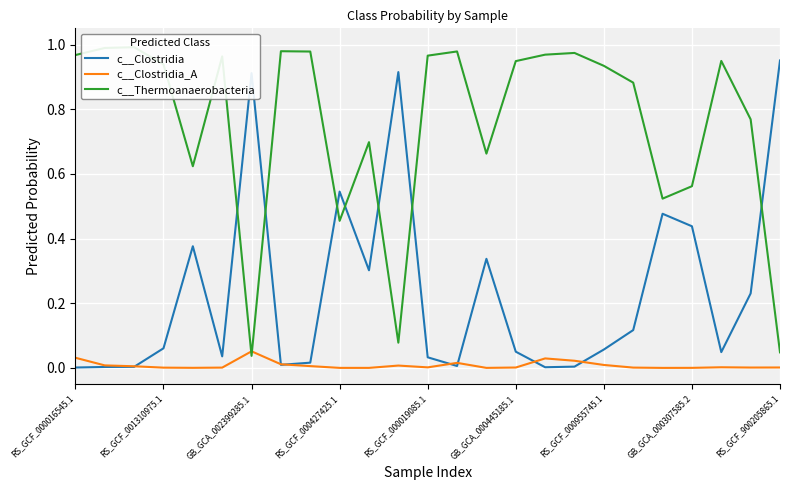

Is it true that c__Clostridia_A equals 0.0 at RS_GCF_000019085.1?

True